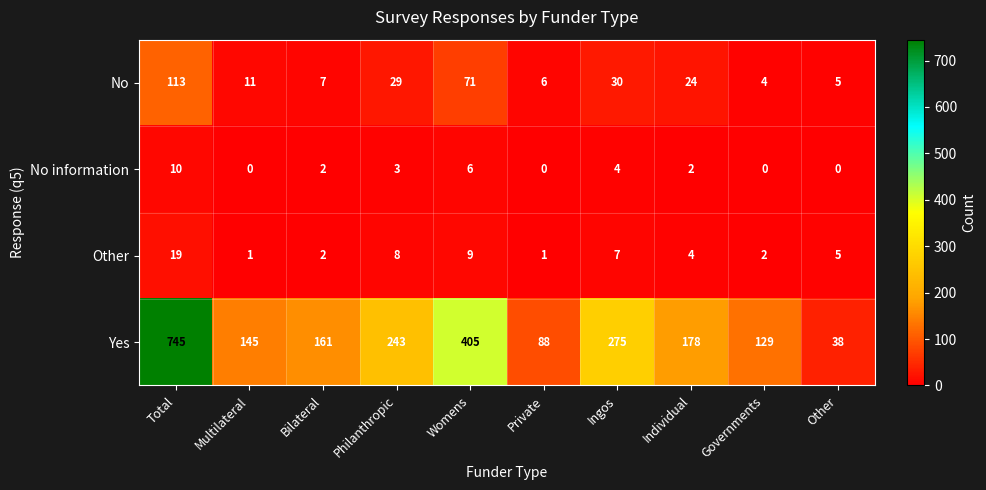

Which series has the largest total across all categories?

Yes